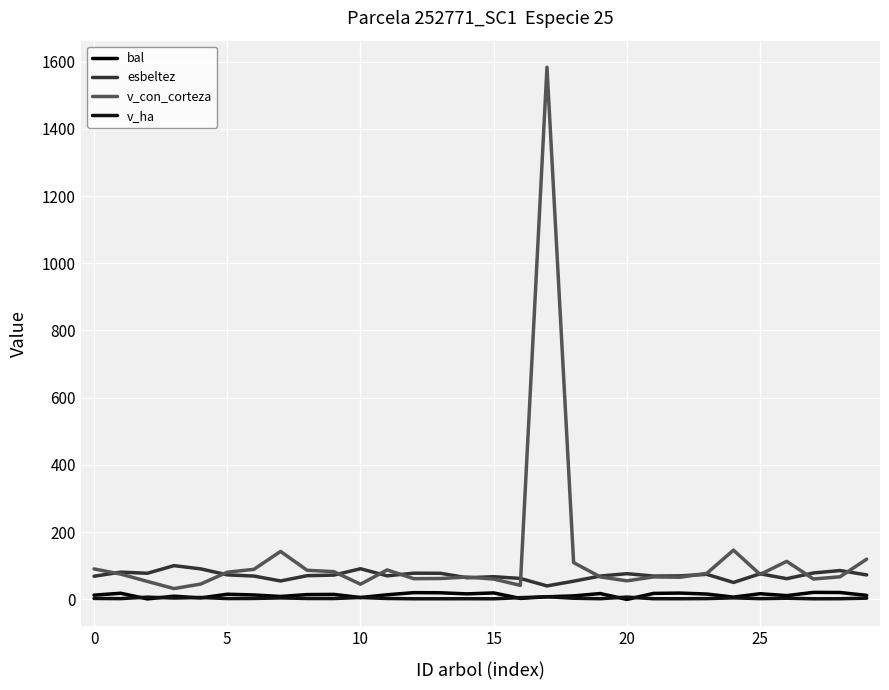

How many series are shown in this chart?

4